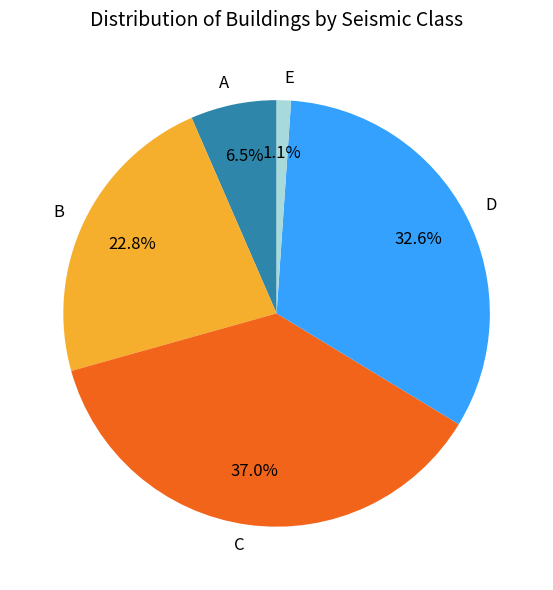

To the nearest percent, what is the difference between the largest and smallest slice percentages?

36%